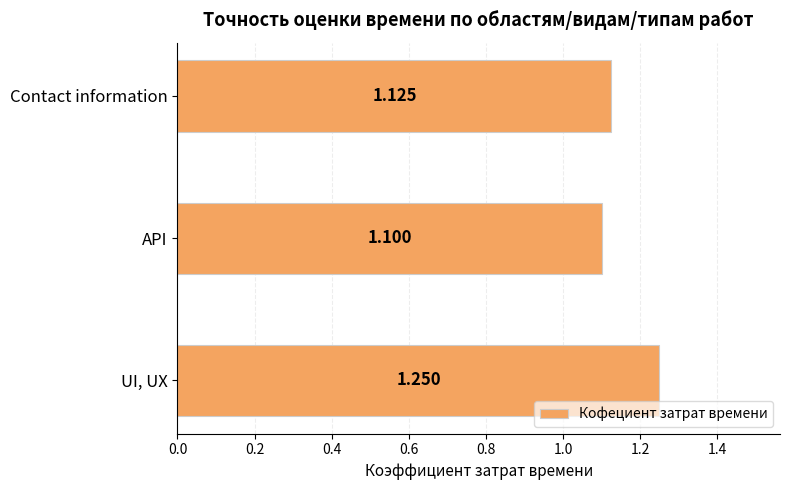

At which category does the chart reach its minimum across all series?

API